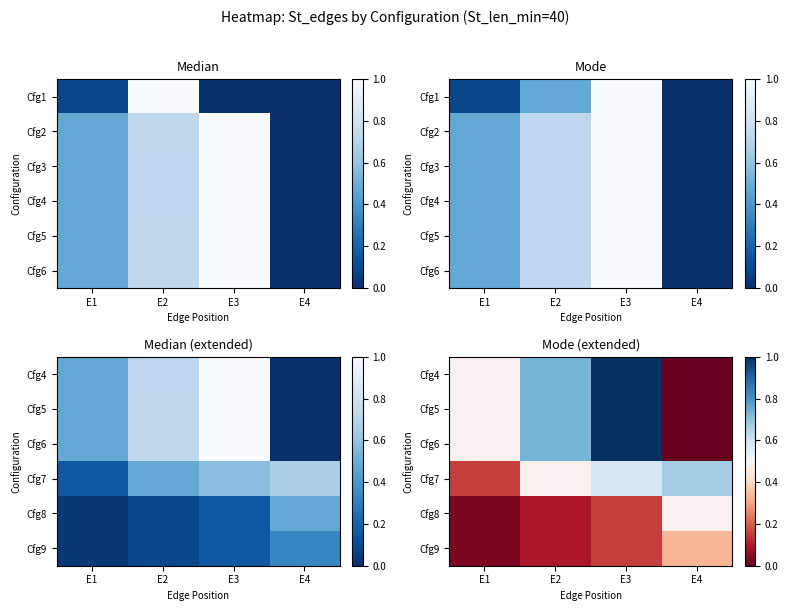

The Cfg4 series shows 0.2 at E2. True or false?

False